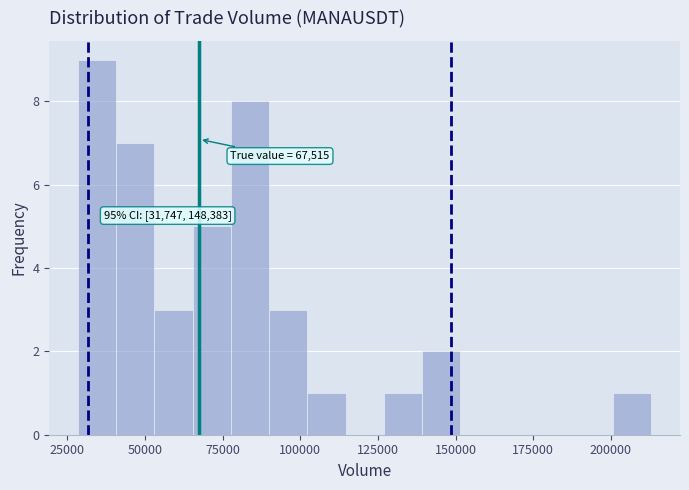

Read against the x-axis, roughly where is the centre of the tallest bar?

35000